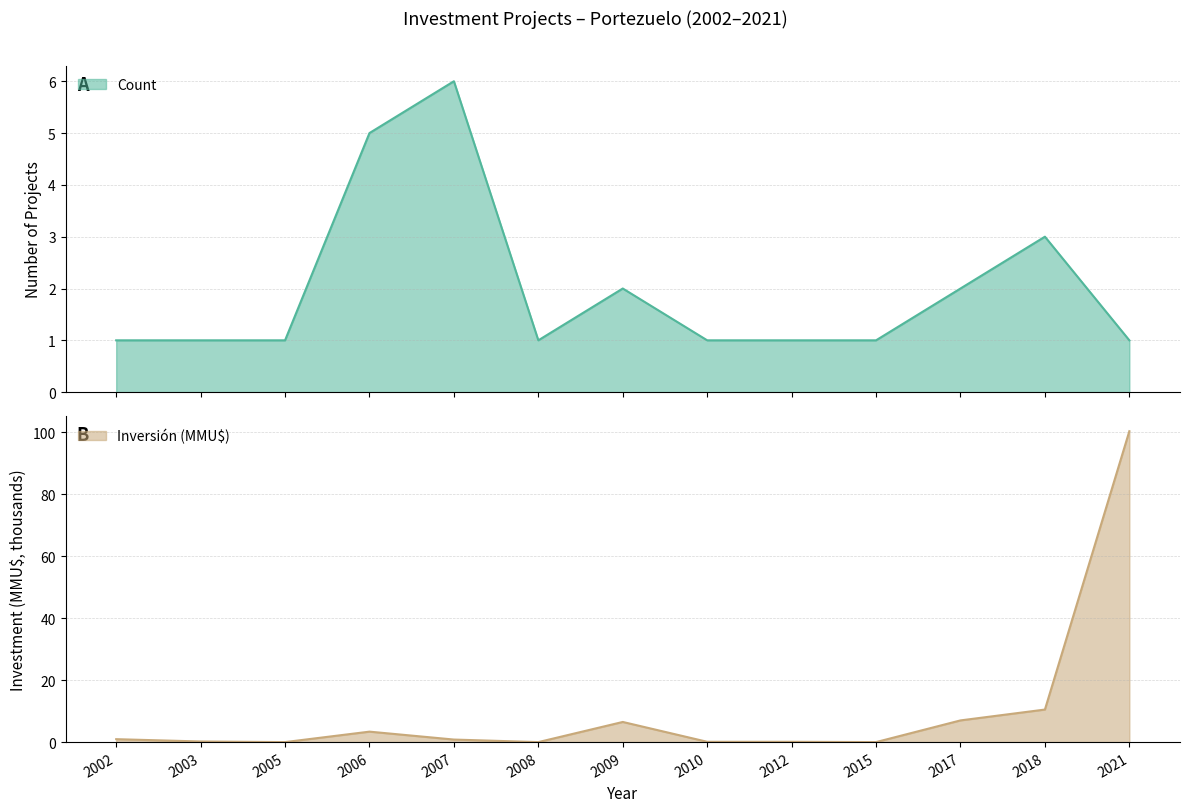

Is it true that Inversión(MMU$) equals 5.8 at 2018?

False